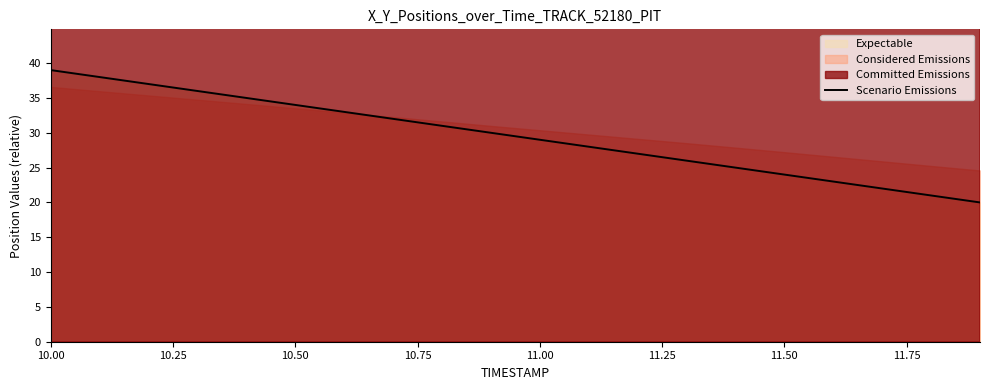

True or false: Scenario Emissions has a value of 29.0 at 11.00.

True